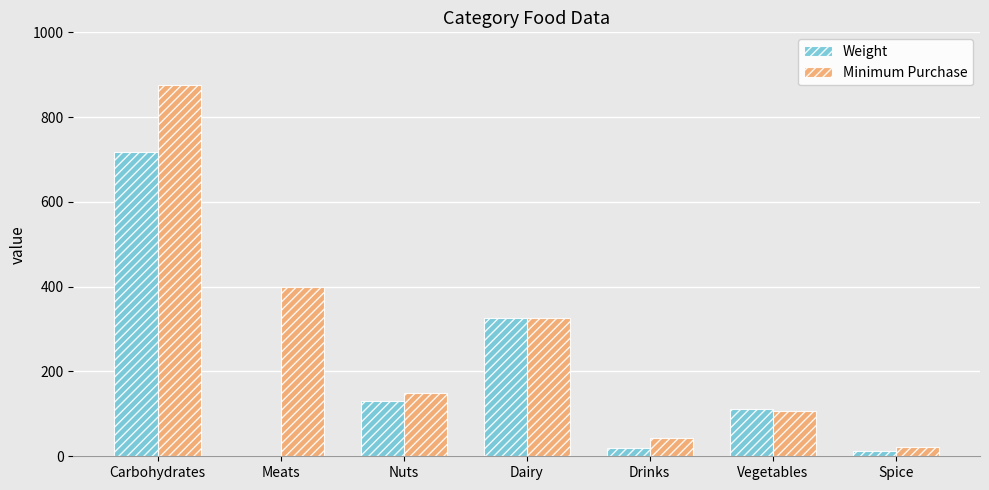

At which category is the sum across all series the highest?

Carbohydrates